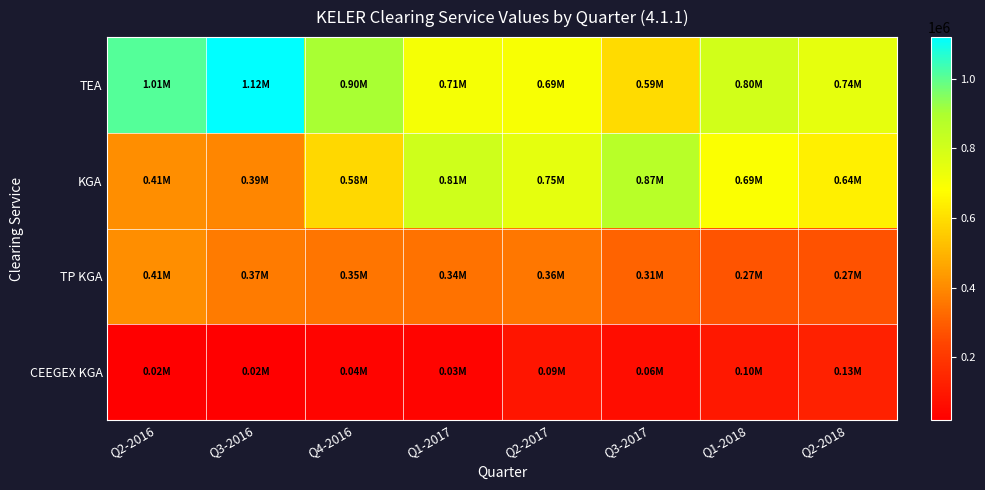

Reading left to right, extract all data points from this chart.

TEA: Q2-2016=1009361.8	Q3-2016=1119162.4	Q4-2016=902986.8	Q1-2017=705972.0	Q2-2017=694902.9	Q3-2017=594275.4	Q1-2018=797444.0	Q2-2018=742262.0
KGA: Q2-2016=409163.6	Q3-2016=390315.2	Q4-2016=582438.6	Q1-2017=805967.0	Q2-2017=748879.4	Q3-2017=867709.3	Q1-2018=687972.0	Q2-2018=642675.0
TP KGA: Q2-2016=409459.0	Q3-2016=365370.1	Q4-2016=352556.7	Q1-2017=342756.9	Q2-2017=358836.5	Q3-2017=310168.9	Q1-2018=274438.0	Q2-2018=269596.0
CEEGEX KGA: Q2-2016=20921.2	Q3-2016=19742.3	Q4-2016=36229.9	Q1-2017=34273.9	Q2-2017=88650.2	Q3-2017=64229.5	Q1-2018=100388.0	Q2-2018=129285.0